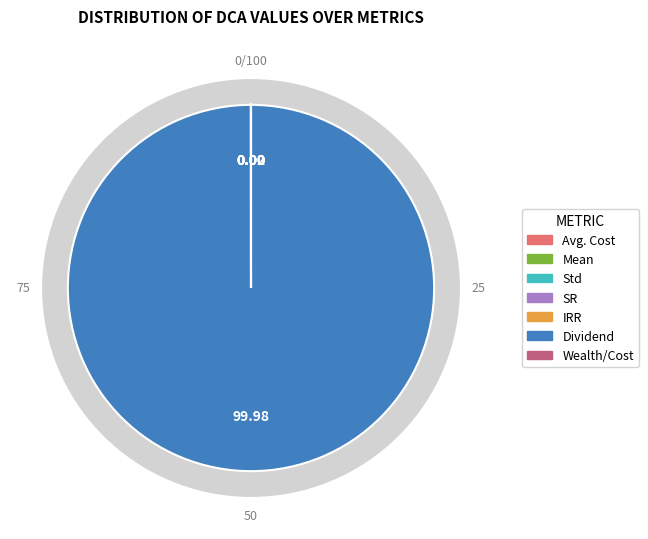

Does Mean account for over 50% of the chart?

No